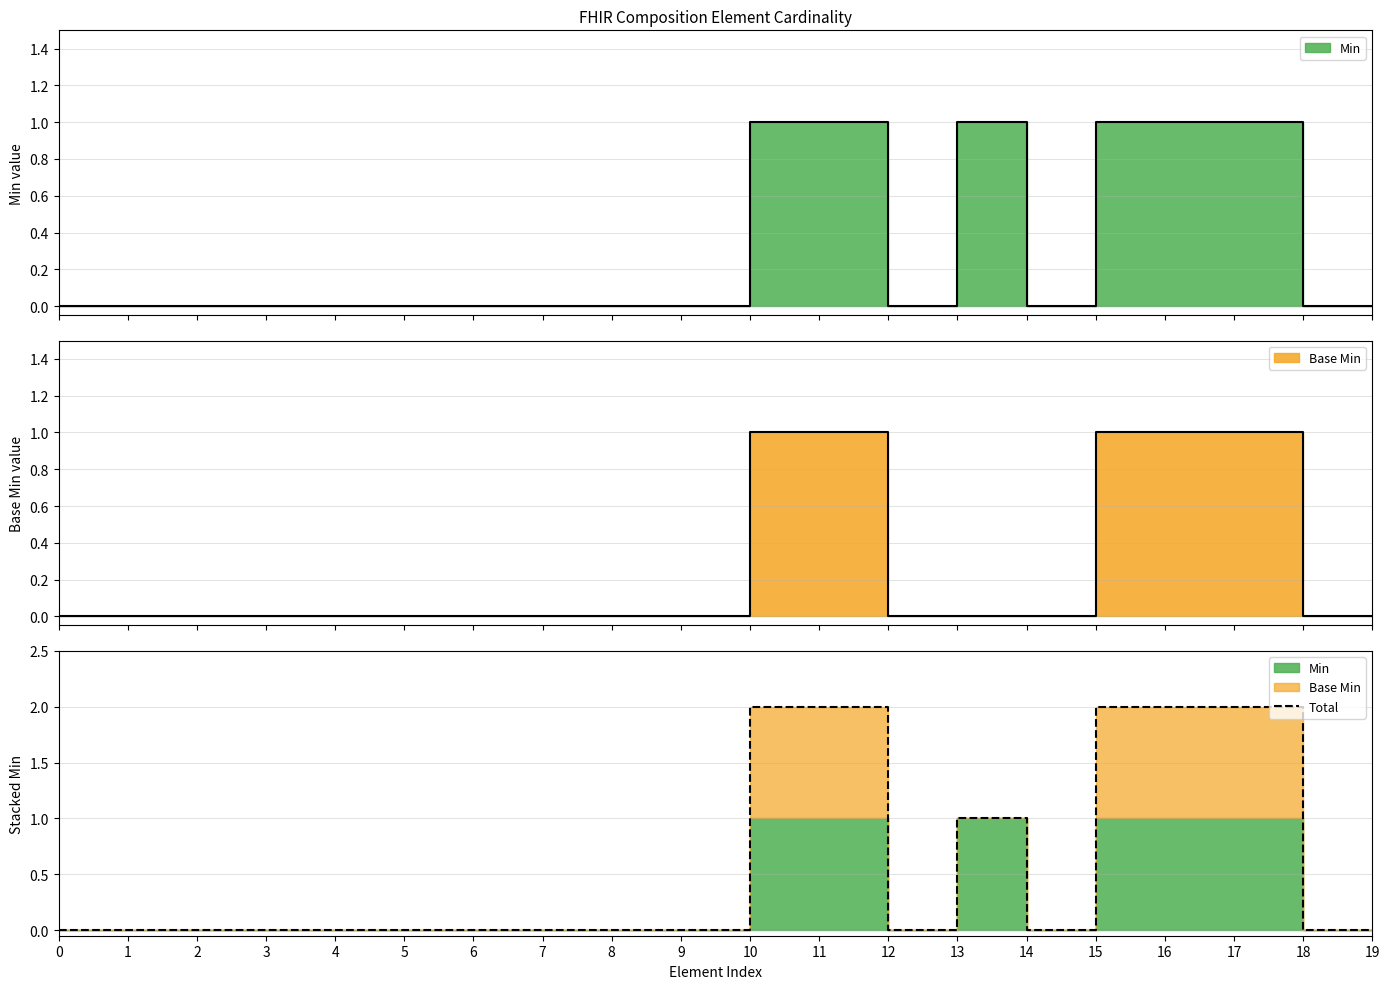

The value at 14 is -1. True or false?

False